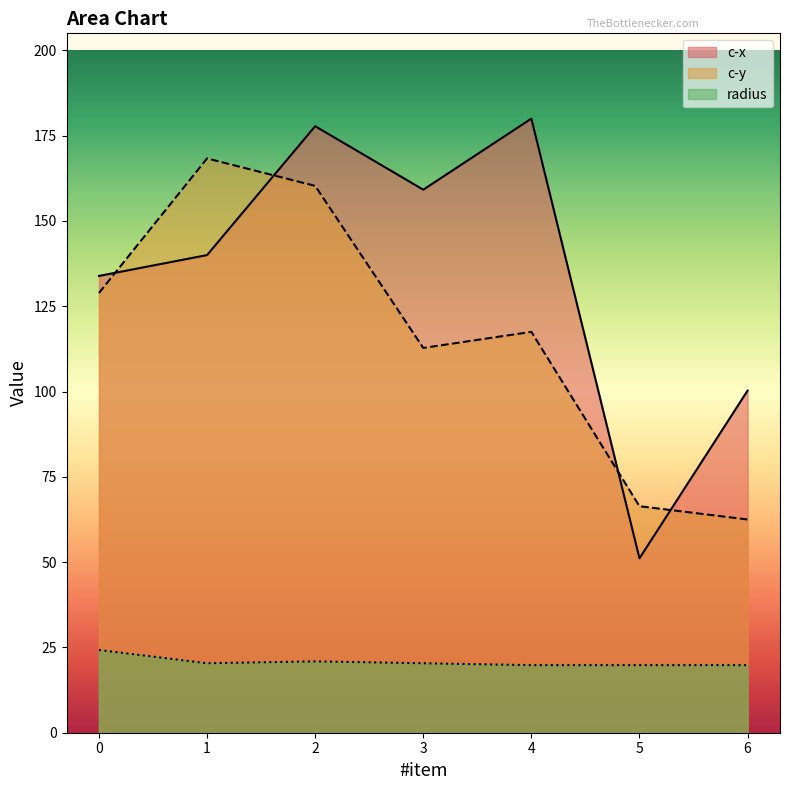

What is the maximum value for c-y?

168.3